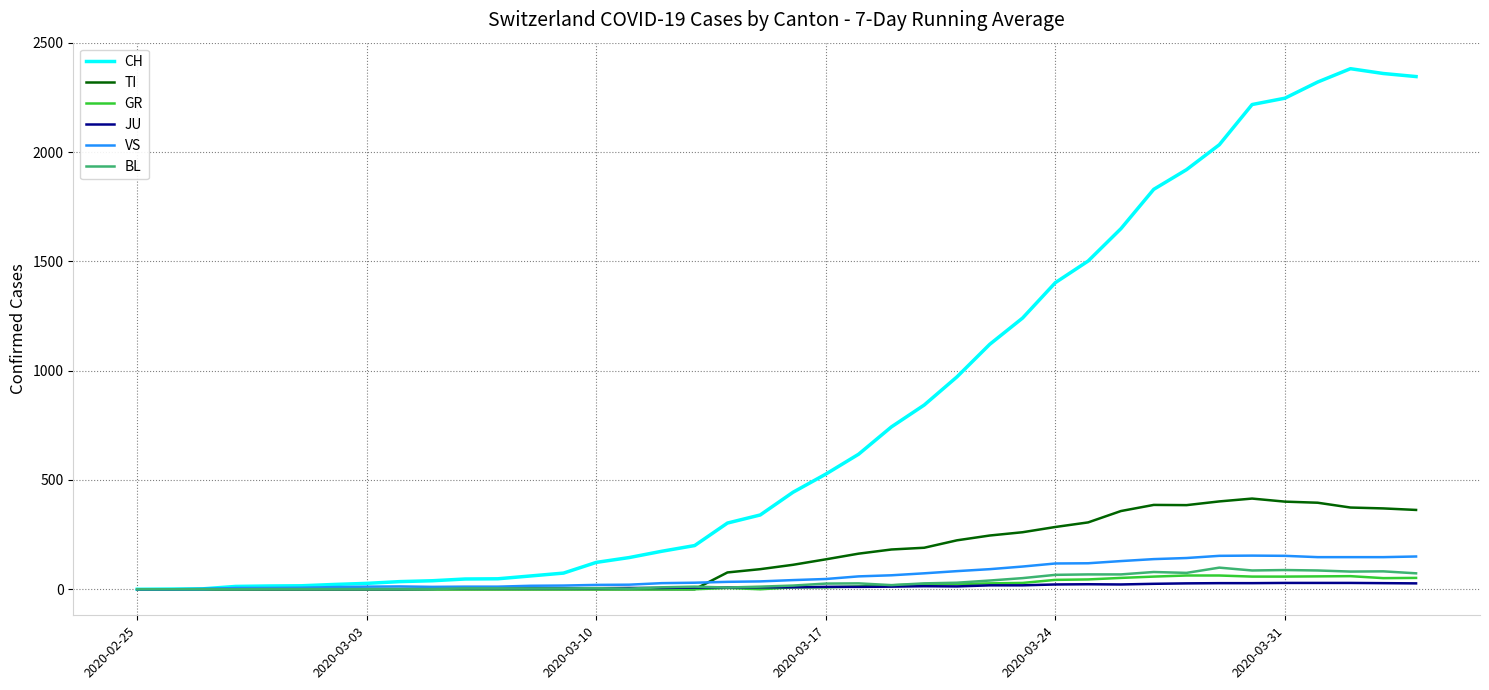

Which series has the largest total across all categories?

CH